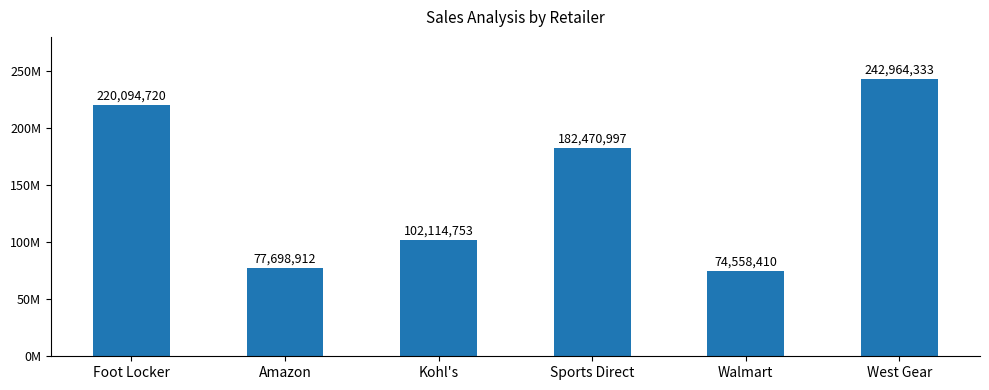

What is the label of the 1st bar from the right?

West Gear